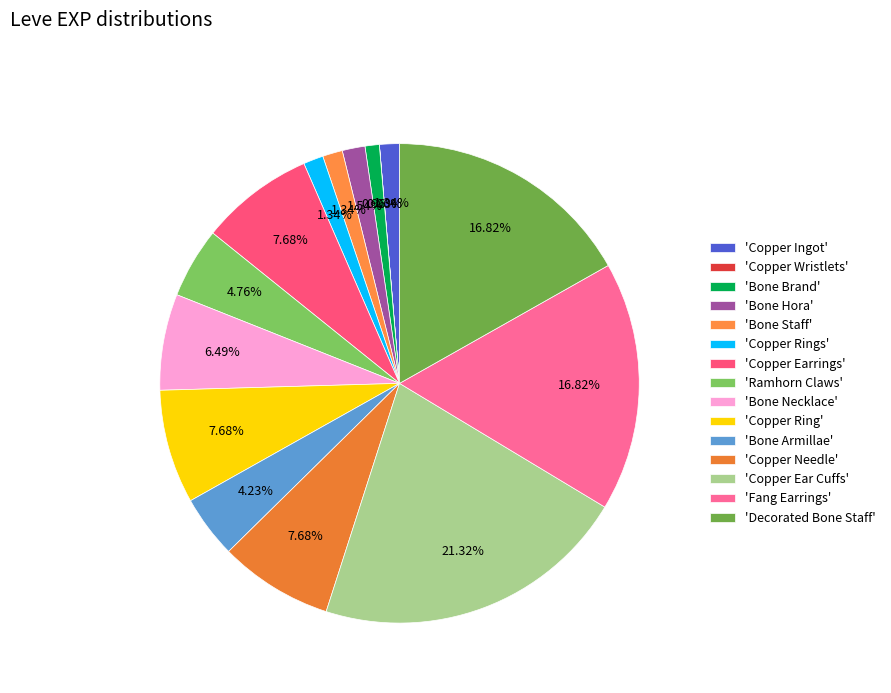

What is the smallest slice in the pie chart?

Copper Wristlets